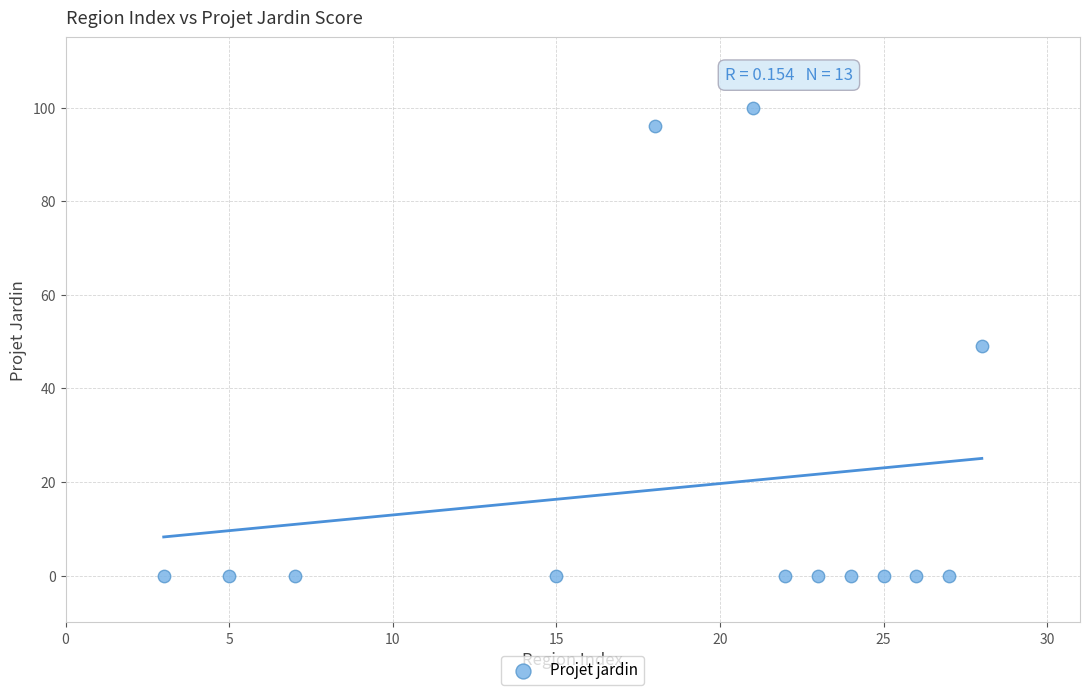

What is the range of Y values (max minus min)?

100